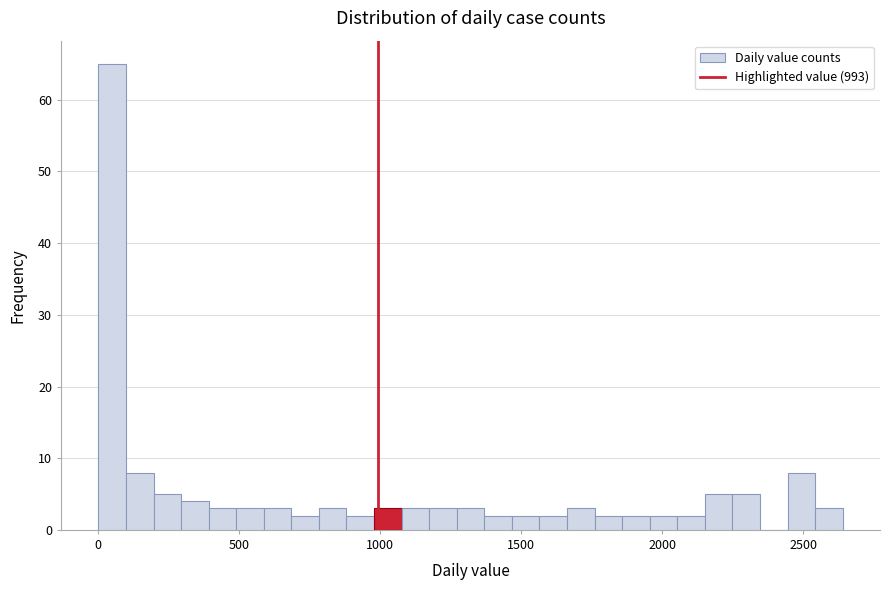

Around what value on the x-axis is the tallest bar? Give the approximate position of its centre, as read against the axis.

50